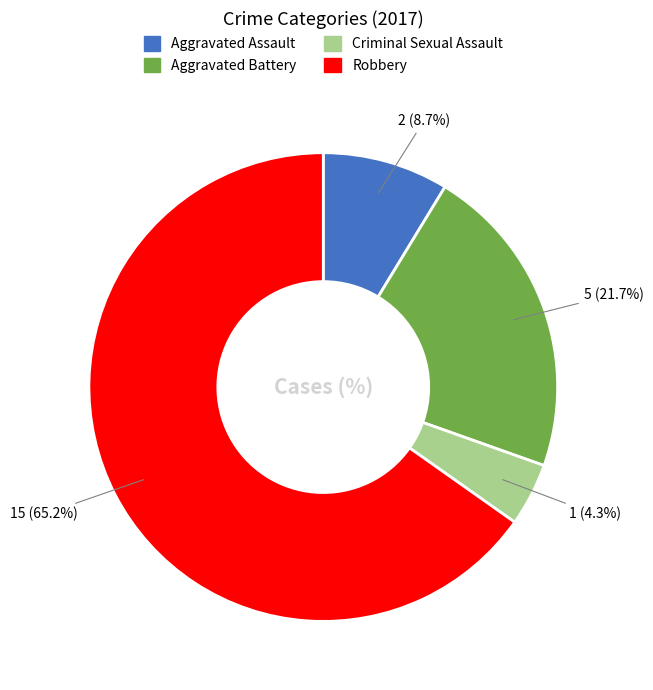

Between Criminal Sexual Assault and Aggravated Assault, which is larger?

Aggravated Assault